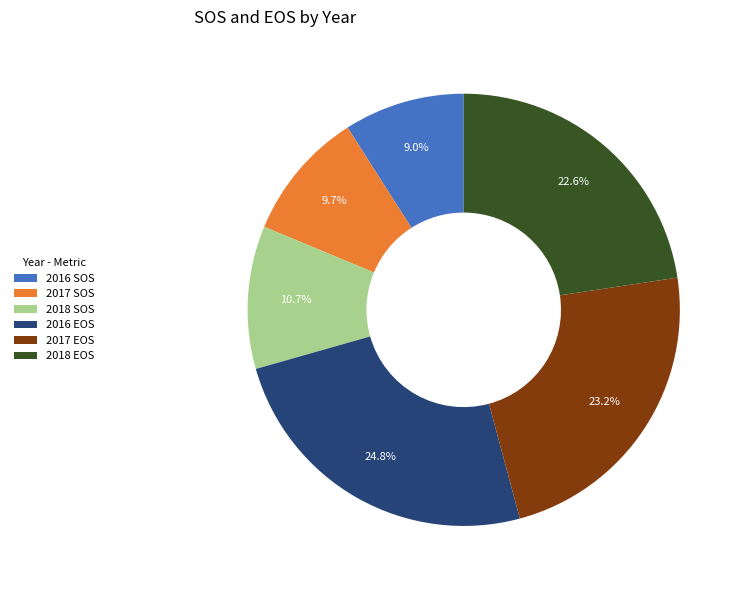

Does any single category account for the majority?

No